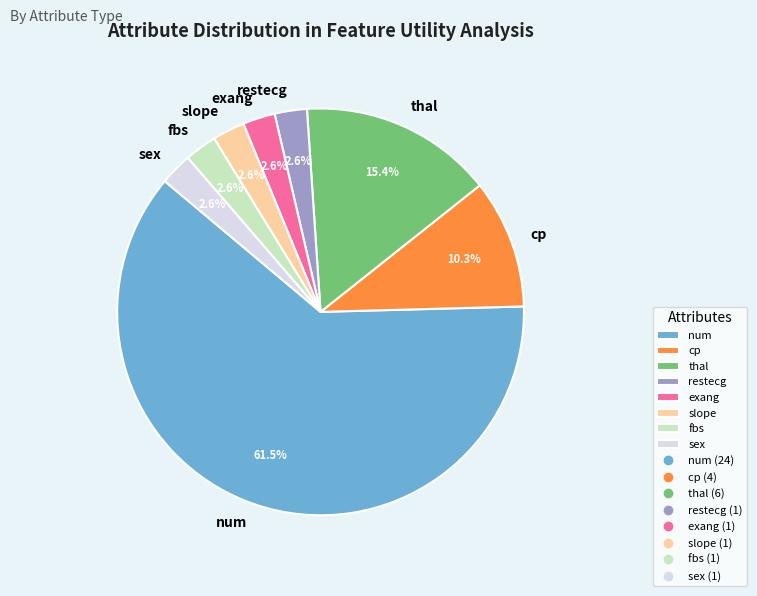

What percentage is the cp slice, to the nearest percent?

10%